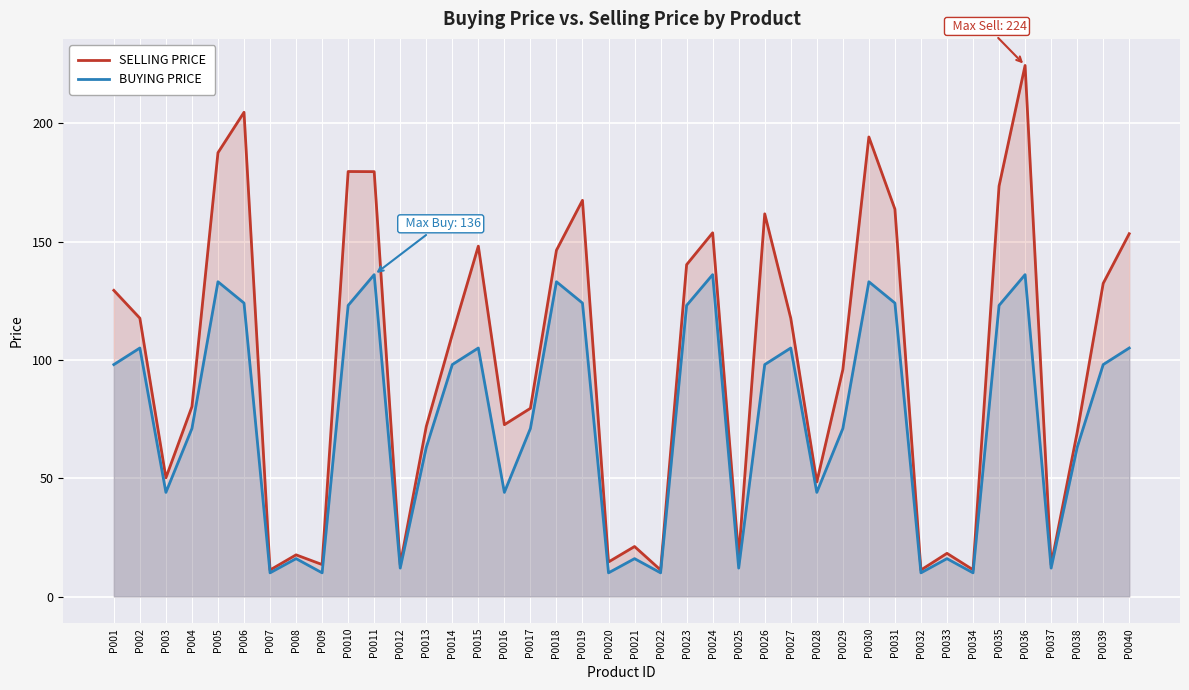

How many distinct data groups are displayed?

2